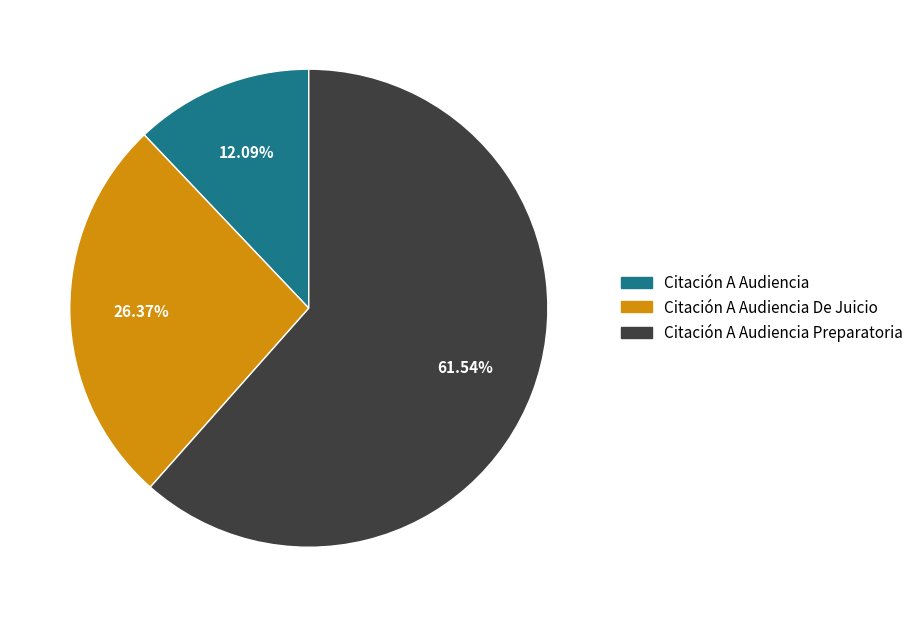

True or false: Citación A Audiencia Preparatoria accounts for 48% of the total.

False